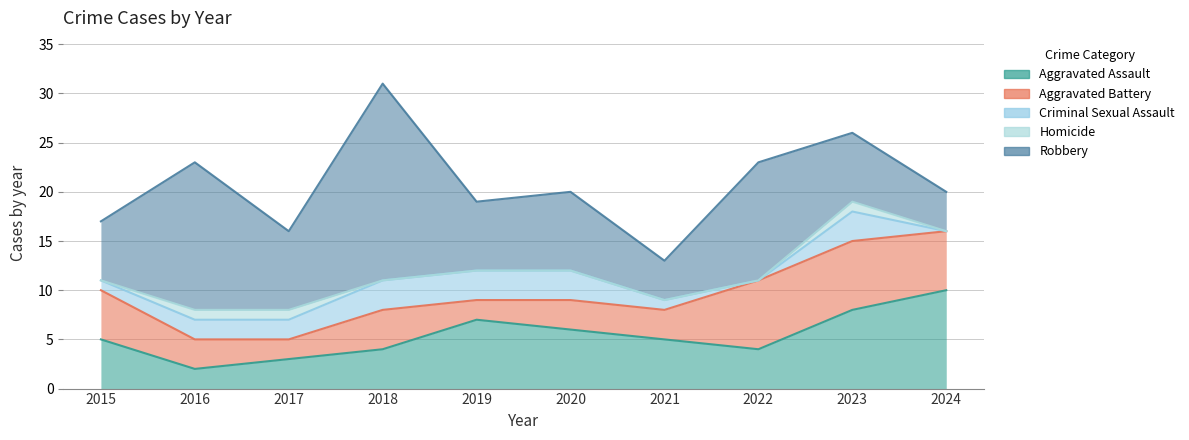

Where is Aggravated Assault nearest to the value 6?

2020